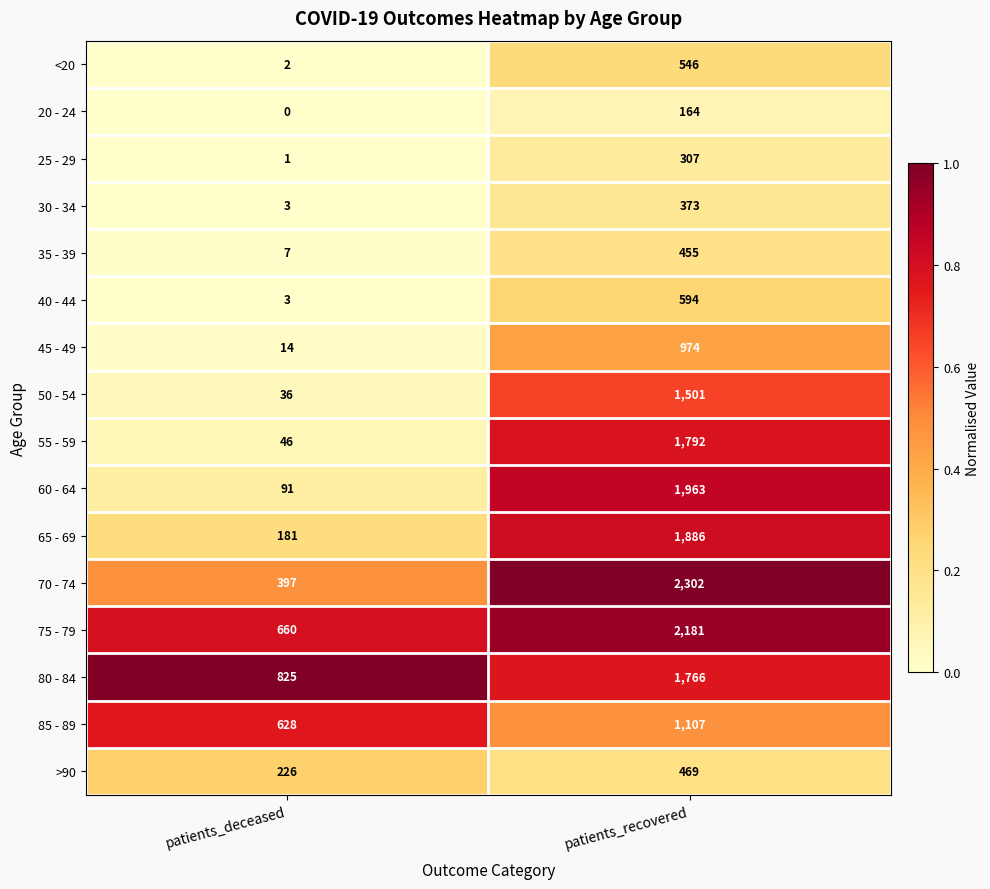

Which series has the largest total across all categories?

75 - 79